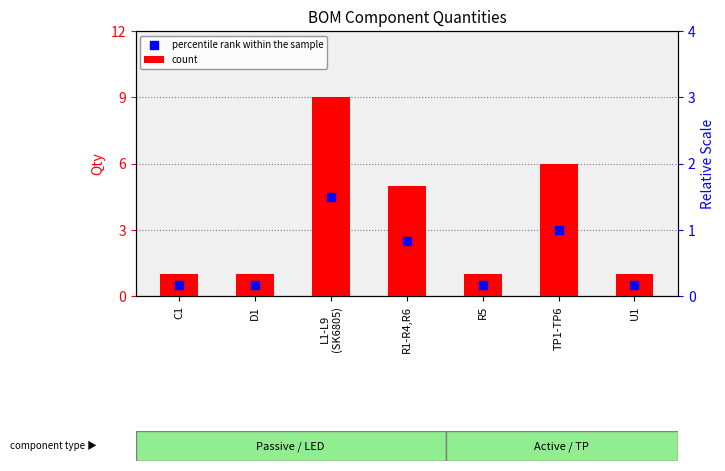

Which series has the largest Y range (max minus min)?

count